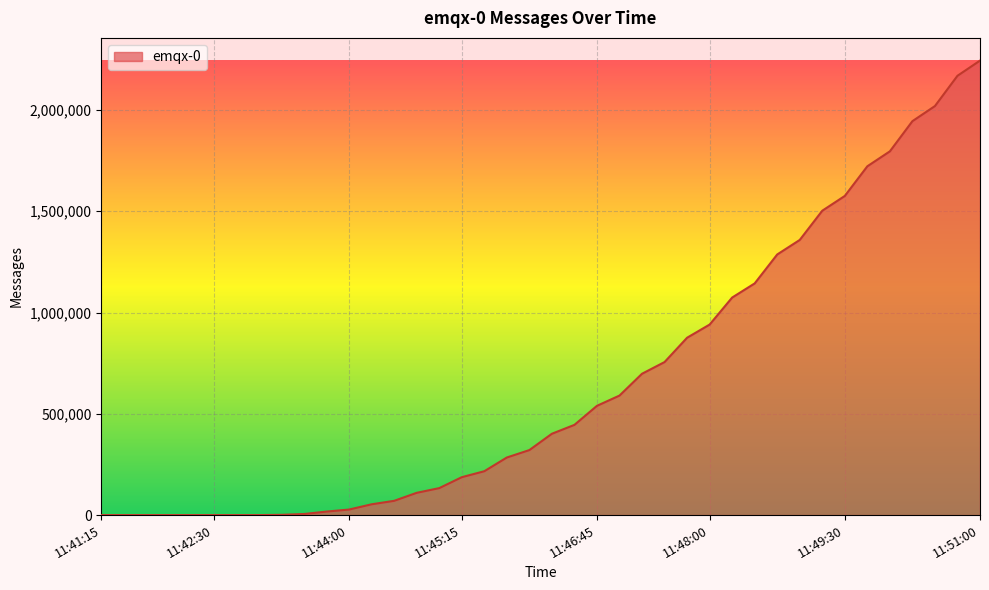

What is the greatest value displayed?

2243775